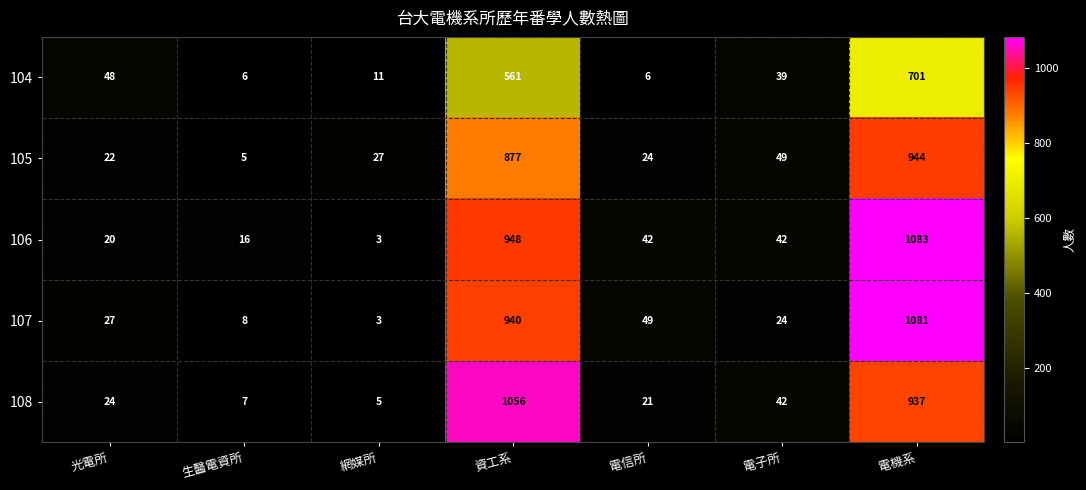

True or false: 108 has a value of 21 at 電信所.

True